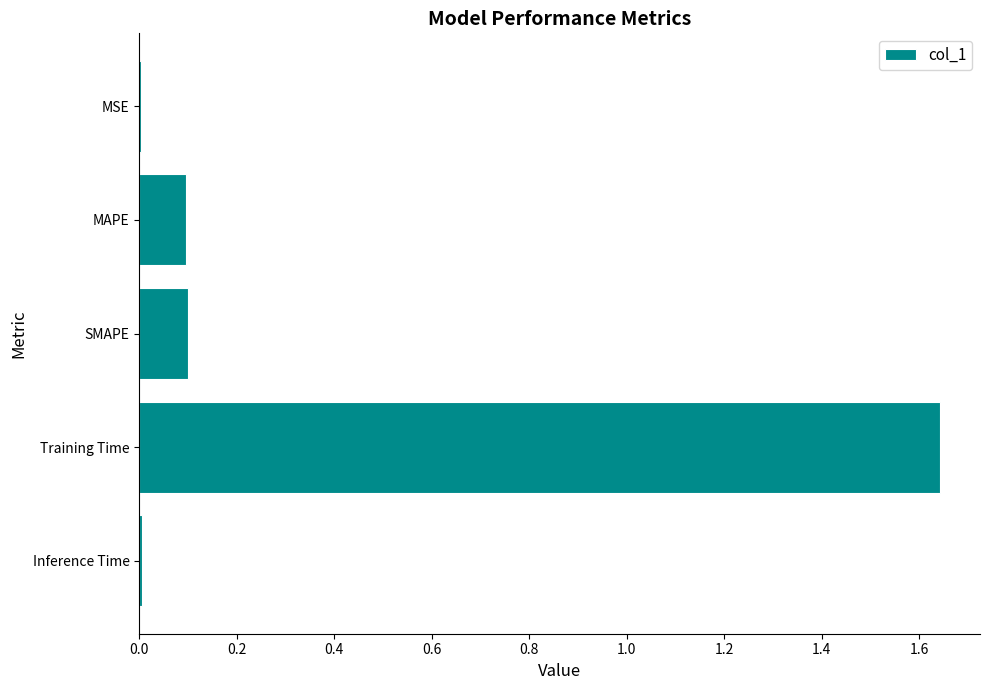

Between SMAPE and Inference Time, which is larger?

SMAPE